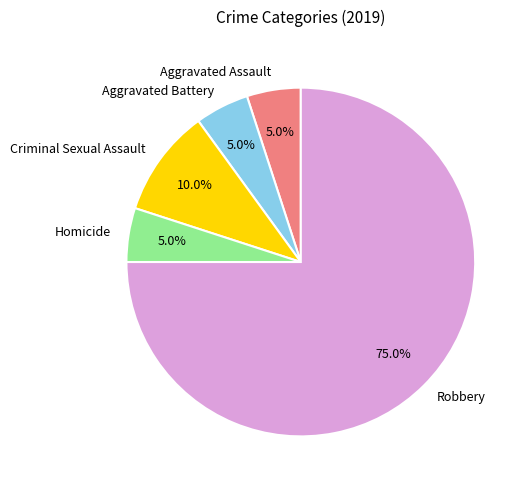

True or false: Robbery accounts for 75% of the total.

True